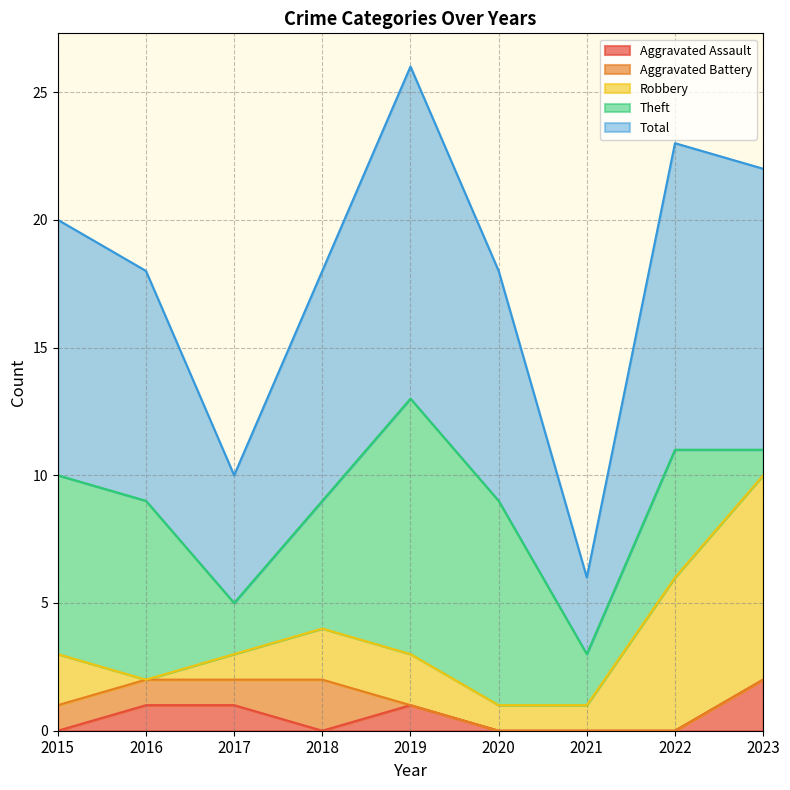

True or false: Theft and Robbery intersect in this chart.

True